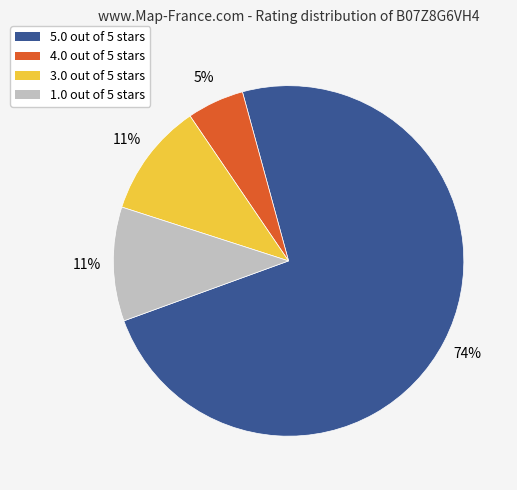

The 4.0 out of 5 stars slice represents 5% of the pie. True or false?

True